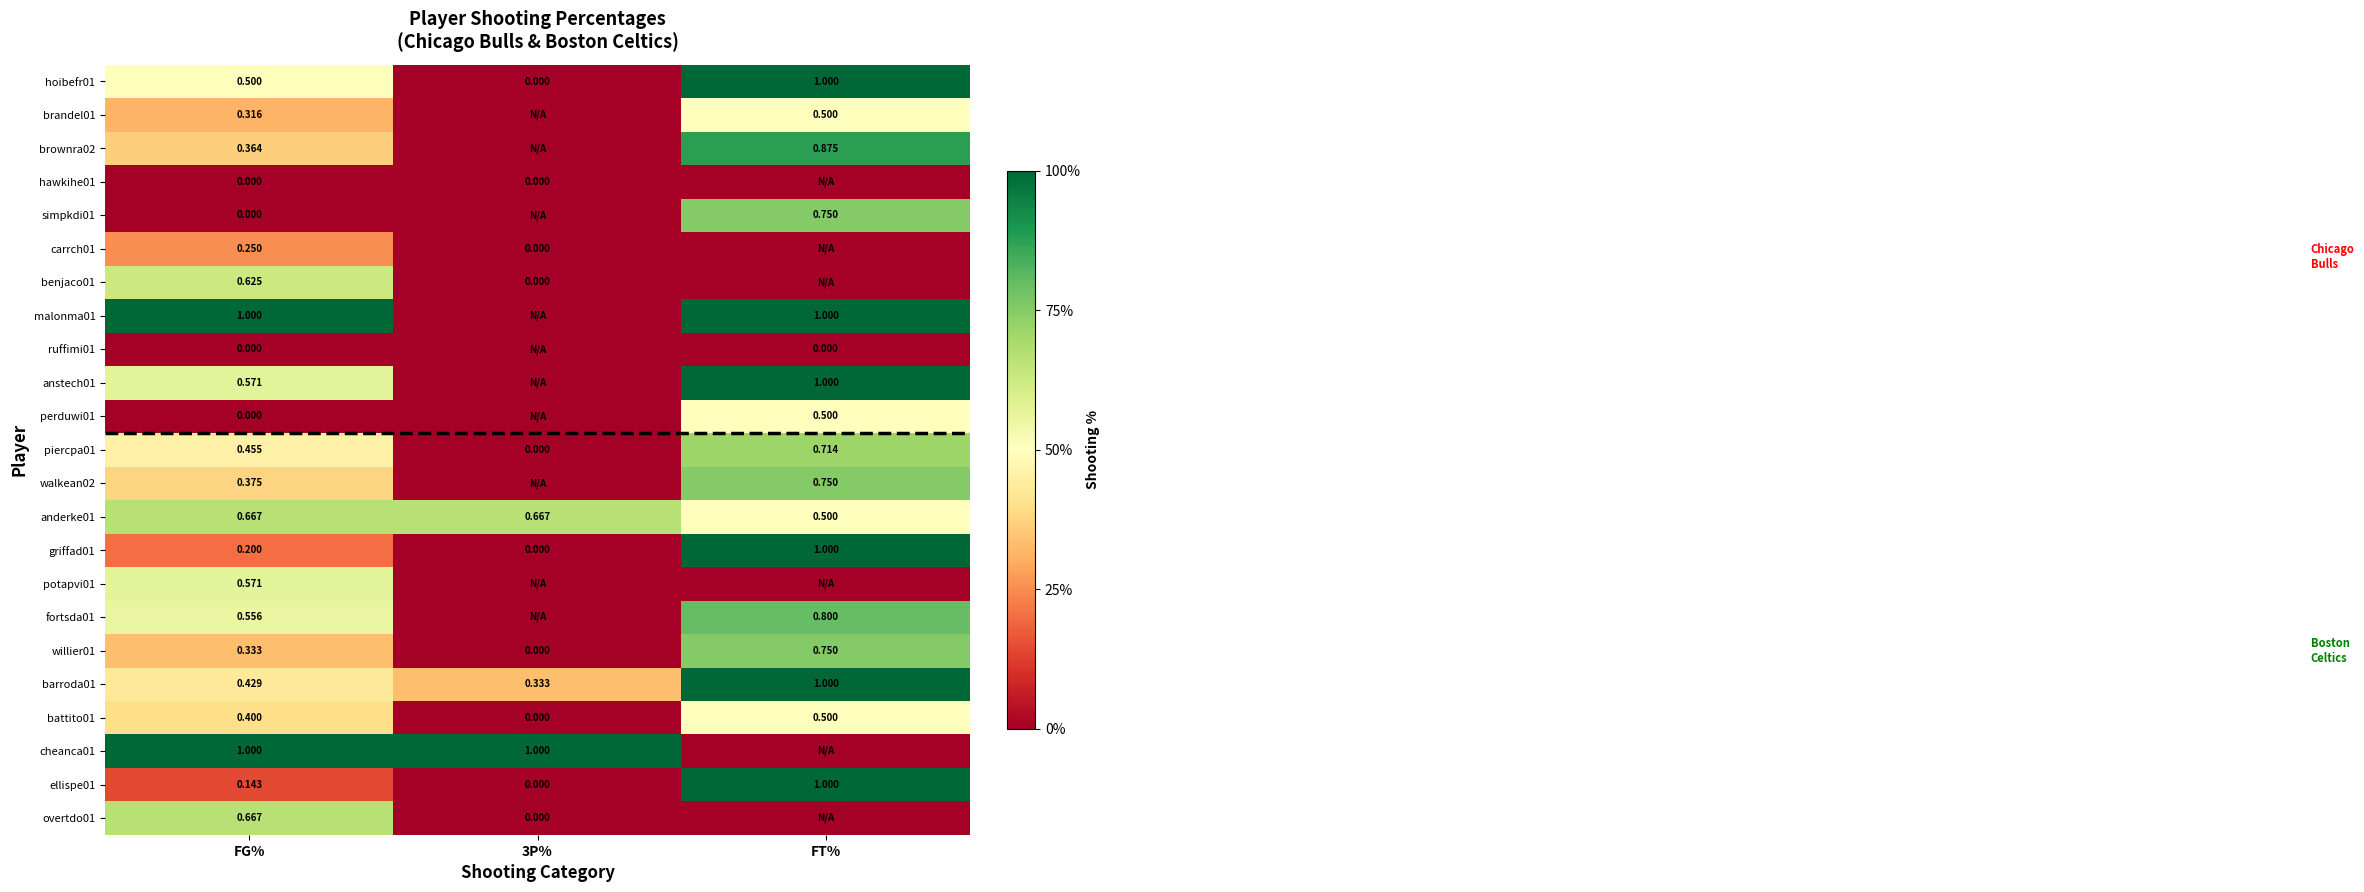

Which series changed the most between FG% and 3P%?

malonma01